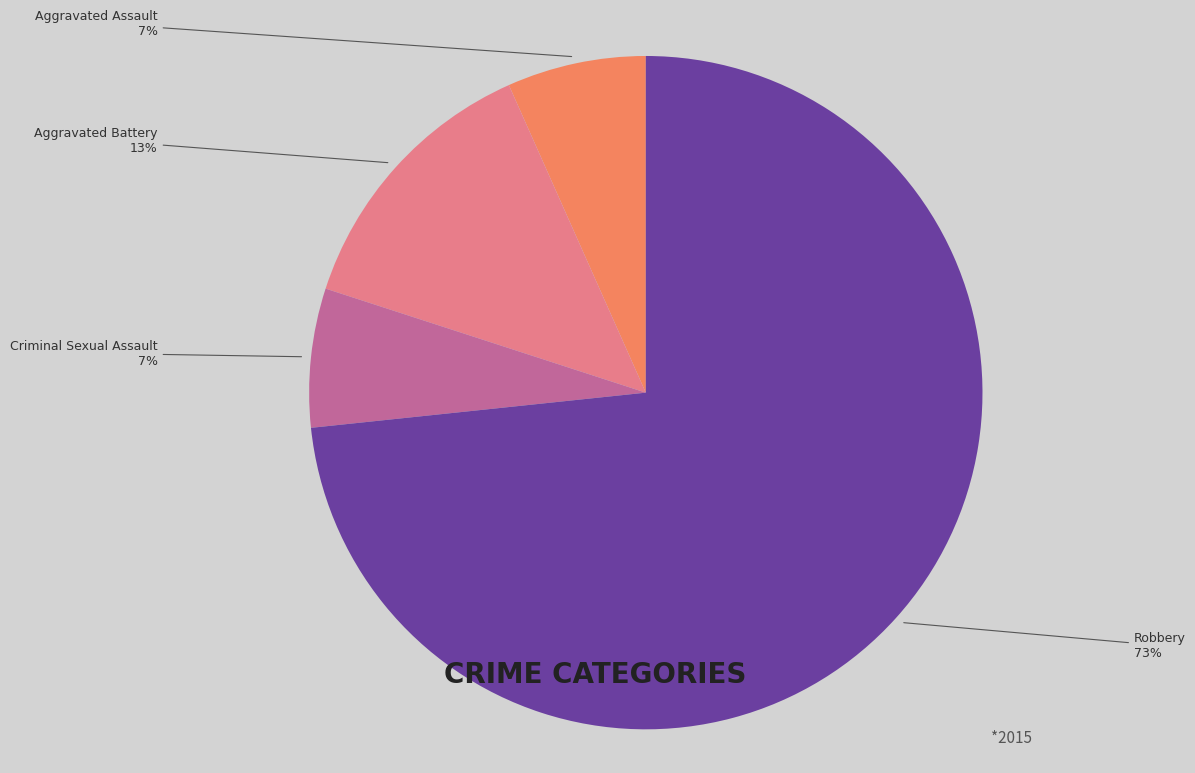

What is the majority slice?

Robbery